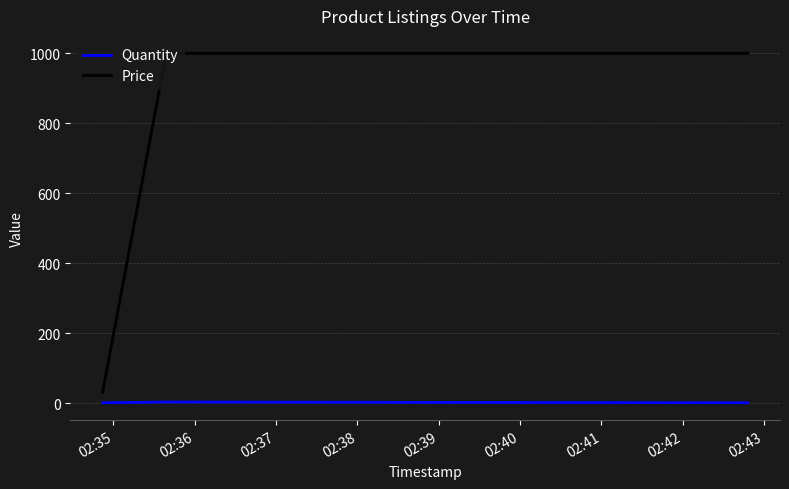

What is the greatest value displayed?

1000